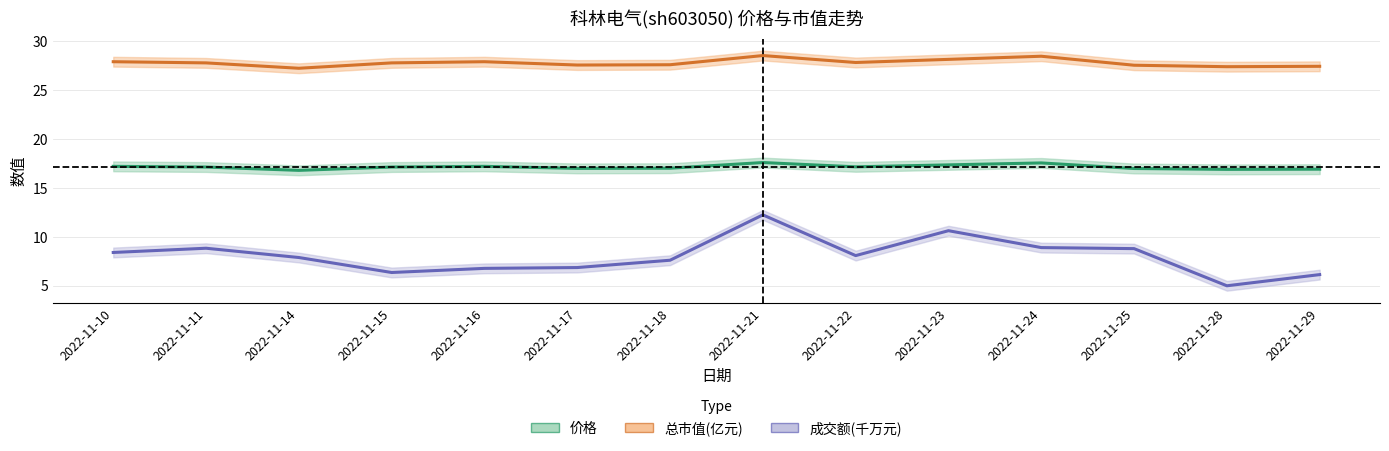

Does the chart display data point markers on the line(s)?

No